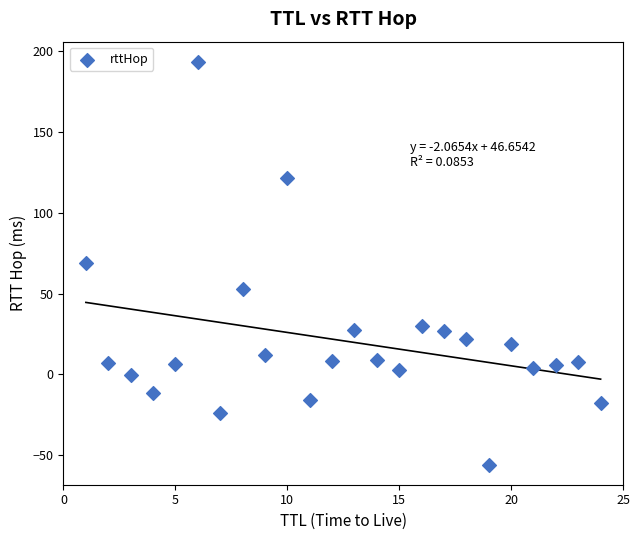

What is the range of X values (max minus min)?

23.0